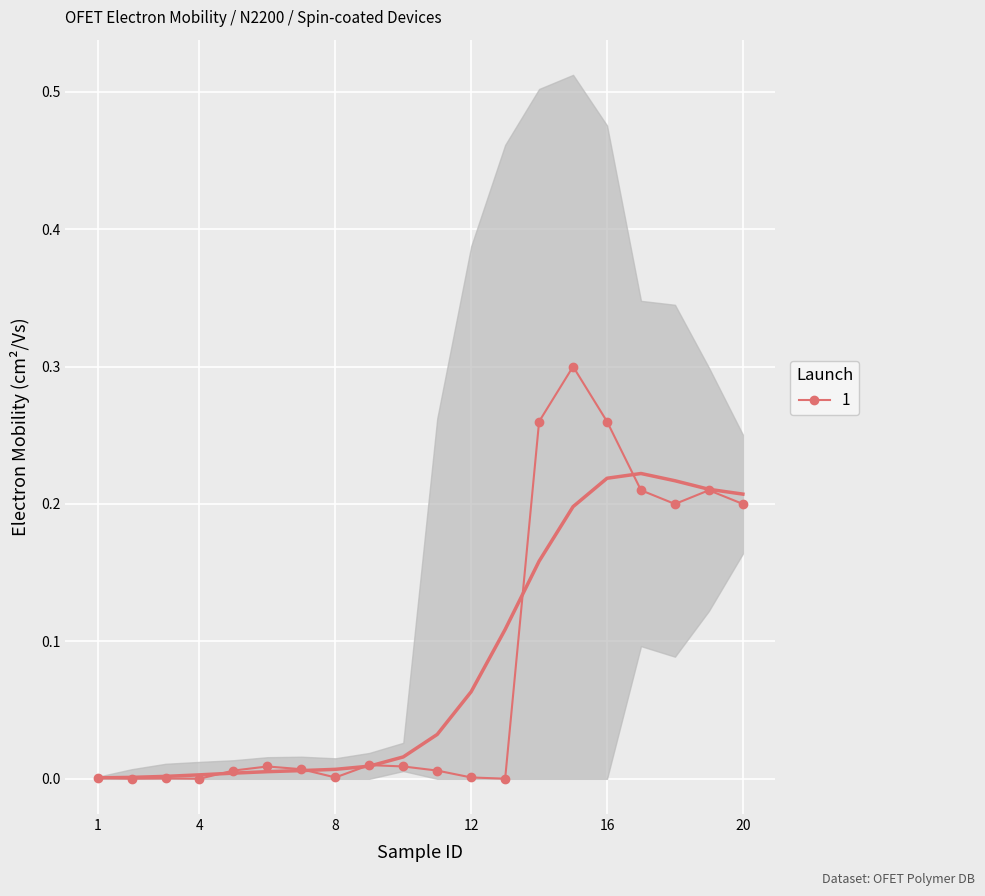

Which has a higher value, 13 or 12?

12